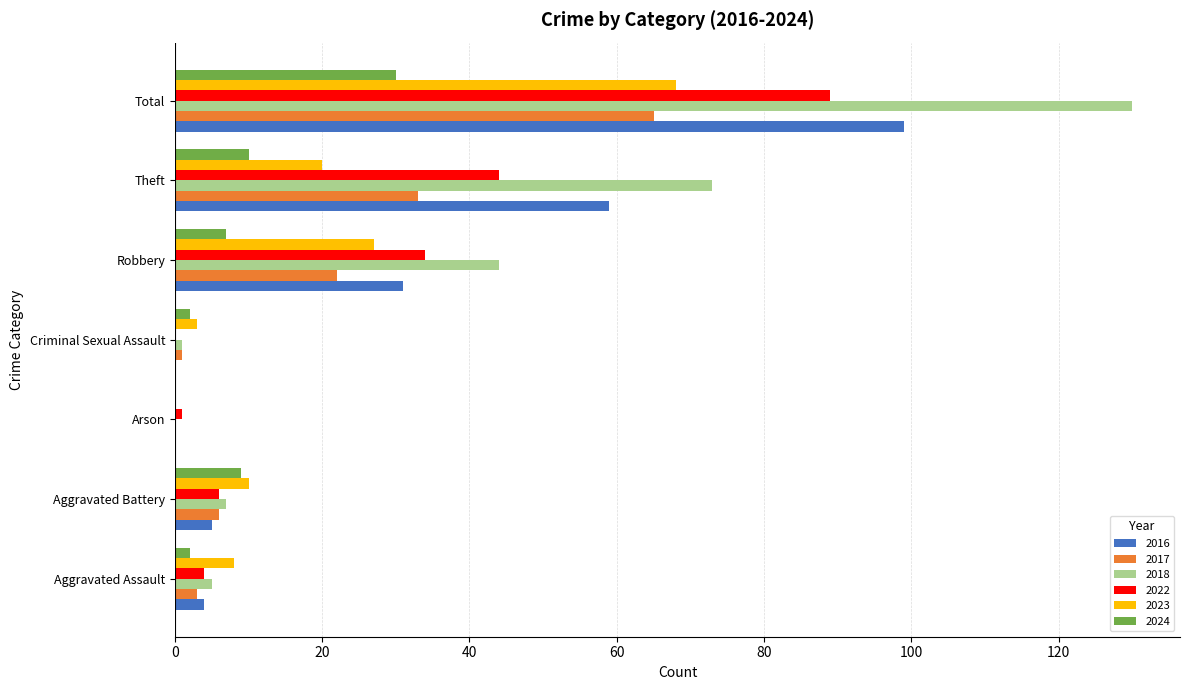

Count the number of categories in the chart.

7